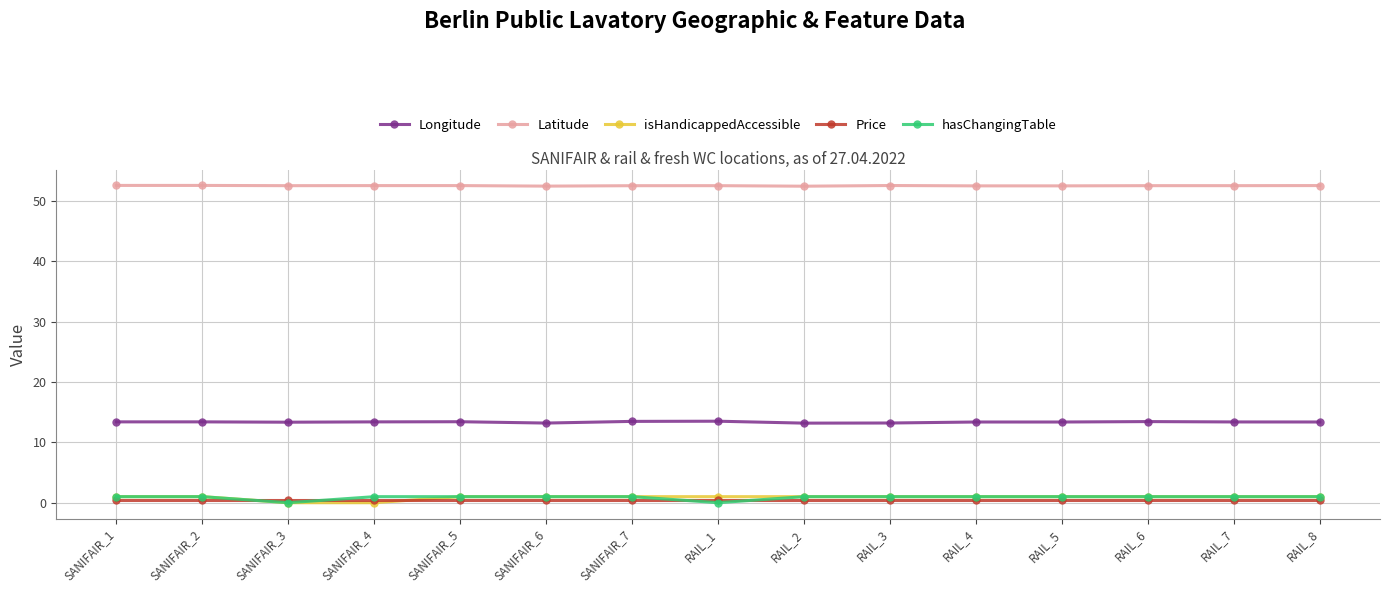

Read the isHandicappedAccessible value at SANIFAIR_2.

1.0